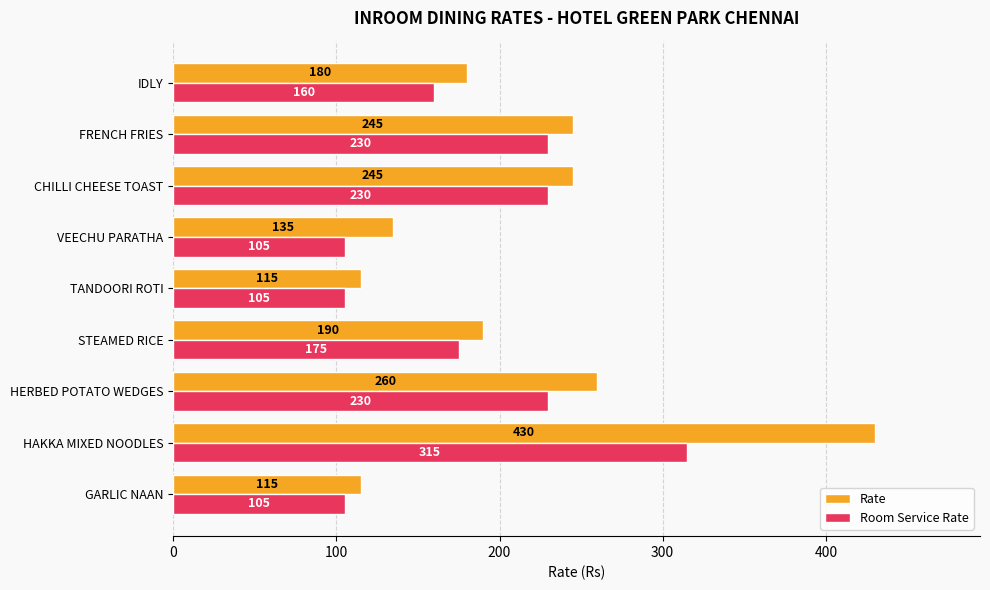

What is the difference between the maximum and minimum values in the Room Service Rate series?

210